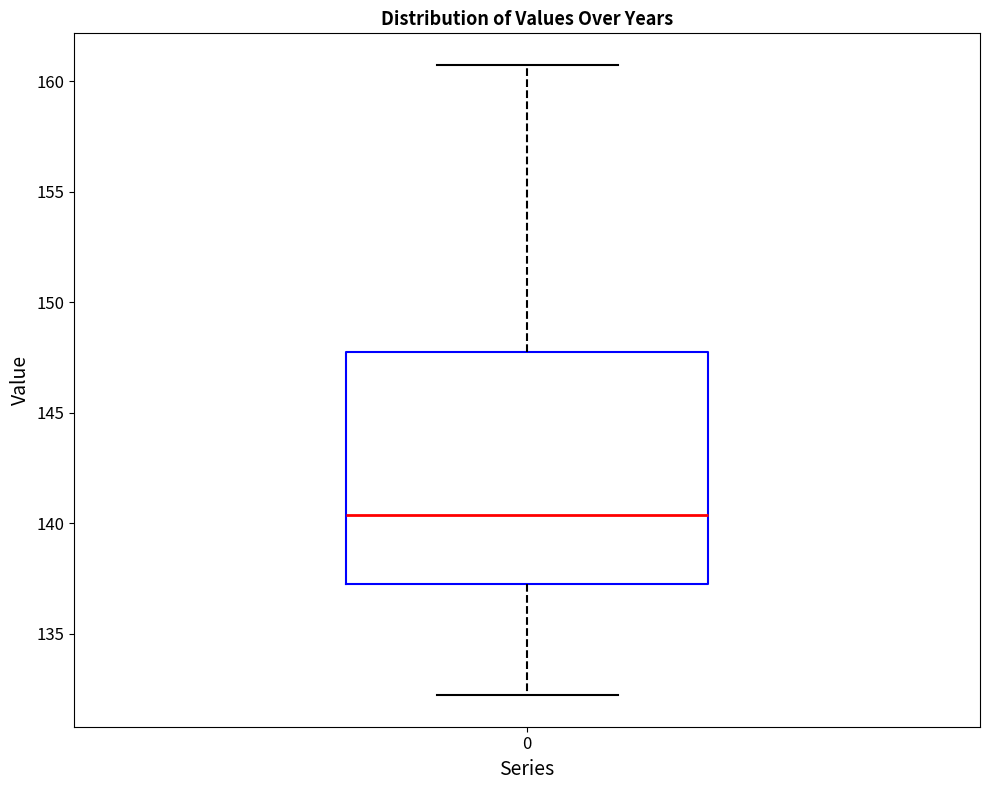

Transcribe this box plot: give where the median line is, the range the box spans, and where the two whiskers end, as read against the y-axis. The values are not printed on the chart, so give them approximately, as read against the axis.

median 140.5, box 137.5 to 147.5, whiskers 132.0 to 160.5